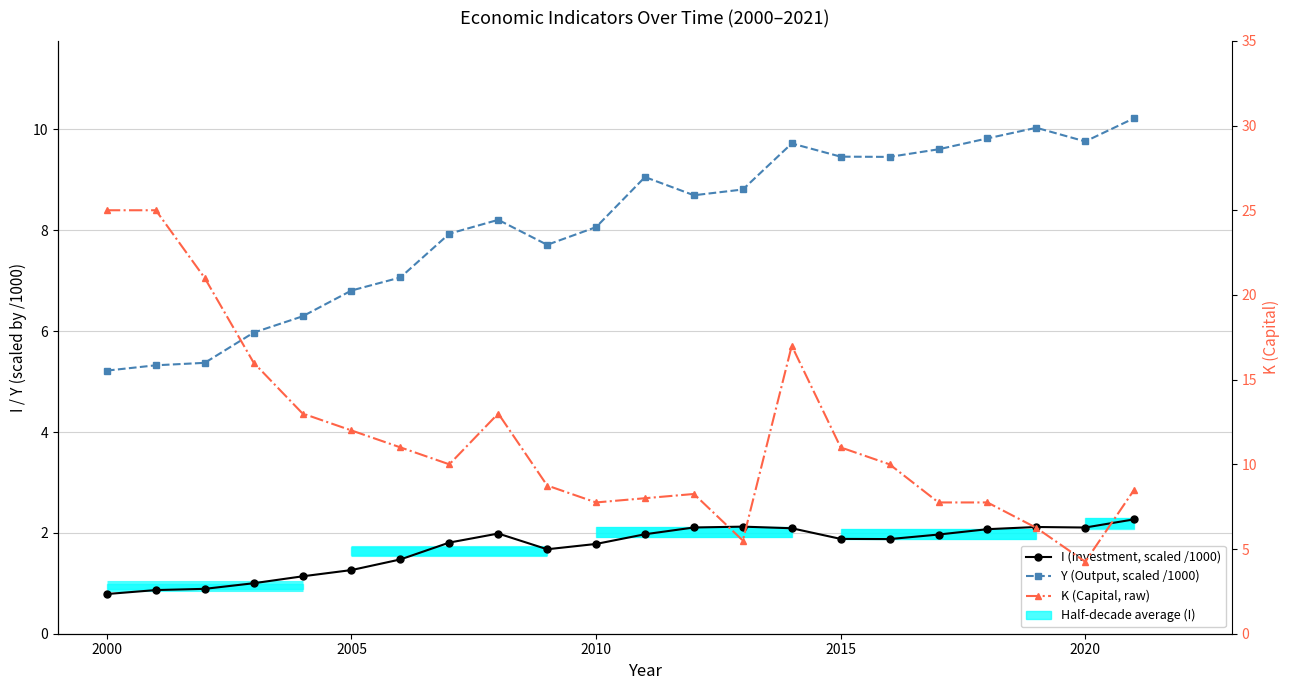

What is the minimum value shown in the chart?

0.8